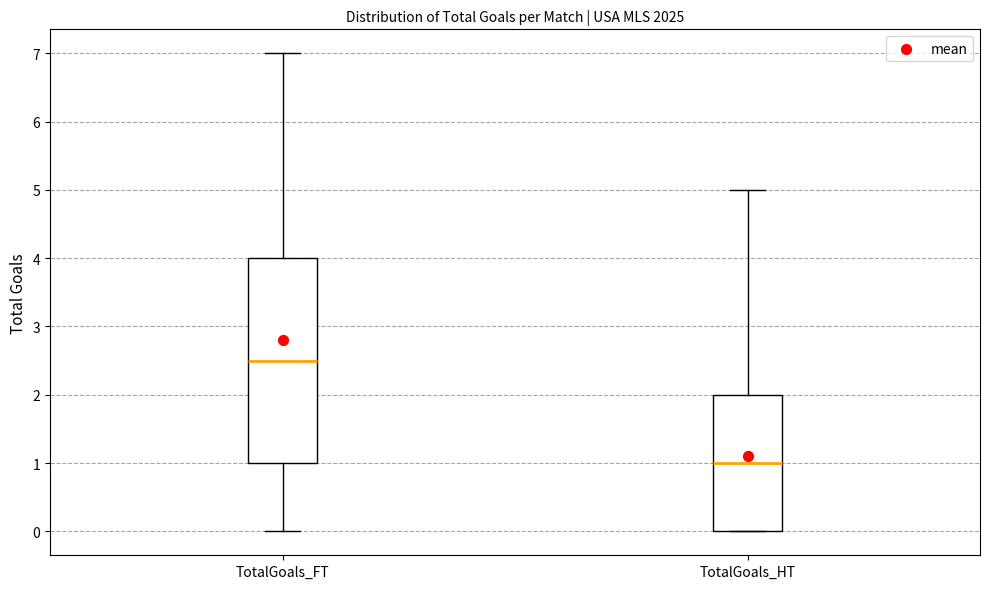

Reading left to right, read every box against the y-axis: the position of its median line, the range the box covers, and the ends of its whiskers. The values are not printed on the chart, so give them approximately, as read against the axis.

TotalGoals_FT: median 2.5, box 1.0 to 4.0, whiskers 0.0 to 7.0
TotalGoals_HT: median 1.0, box 0.0 to 2.0, whiskers 0.0 to 5.0